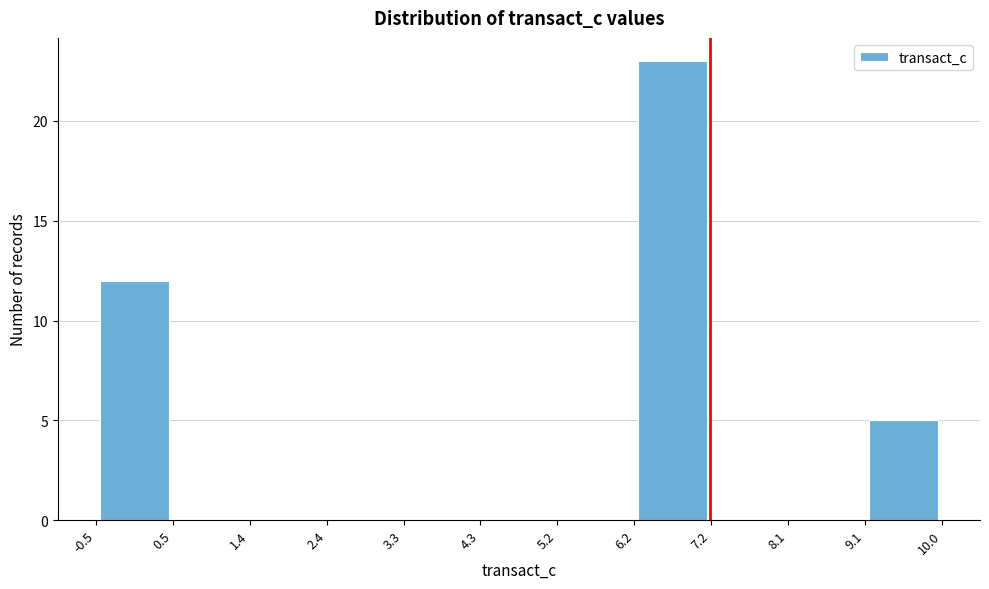

What is the height of the bar covering -0.5 to 0.5 on the x-axis? The values are not printed on the chart, so give them approximately, as read against the axis.

12